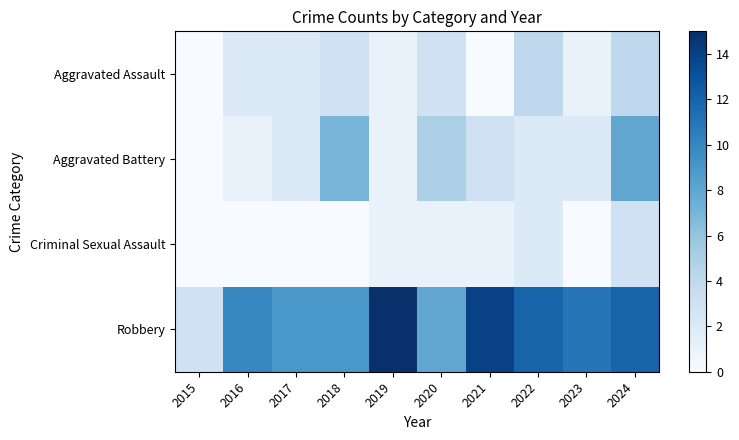

Between 2023 and 2022, which is larger?

2022